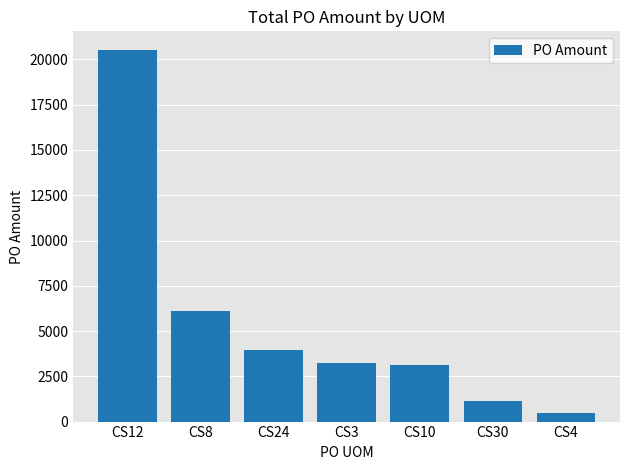

Read the value at CS8.

6092.2